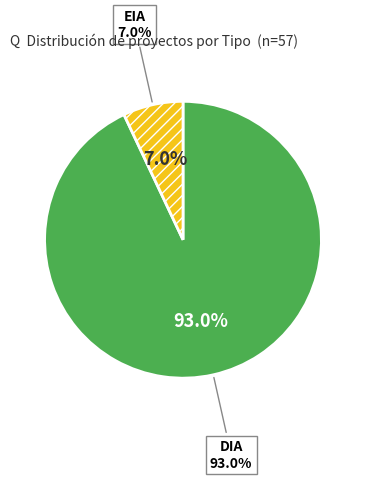

To the nearest percent, what is the combined percentage of EIA and DIA?

100%